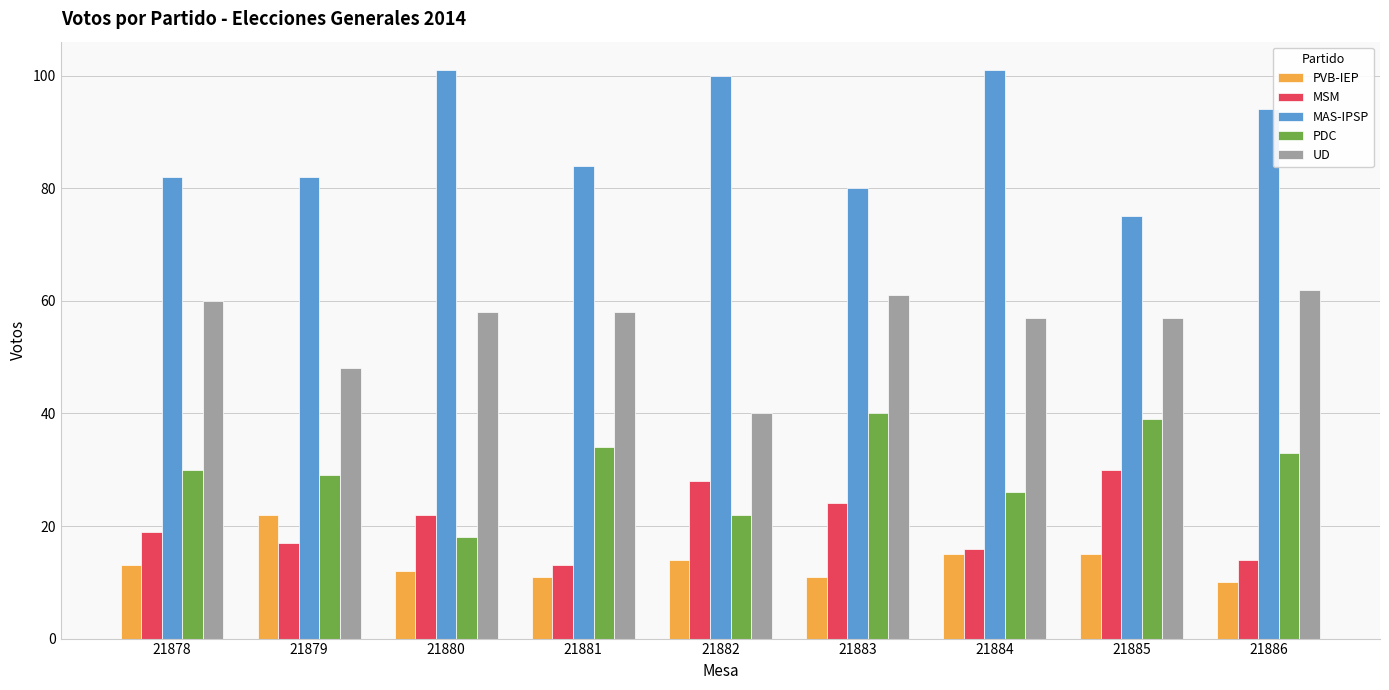

Read the MAS-IPSP value at 21880.

101